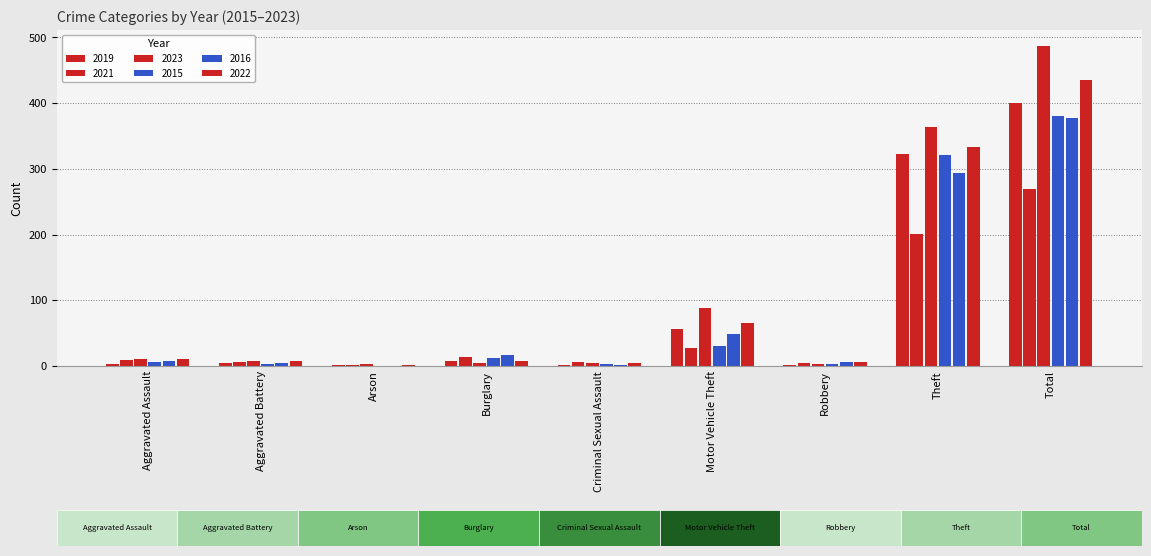

What is the difference between the maximum and minimum values in the 2023 series?

484